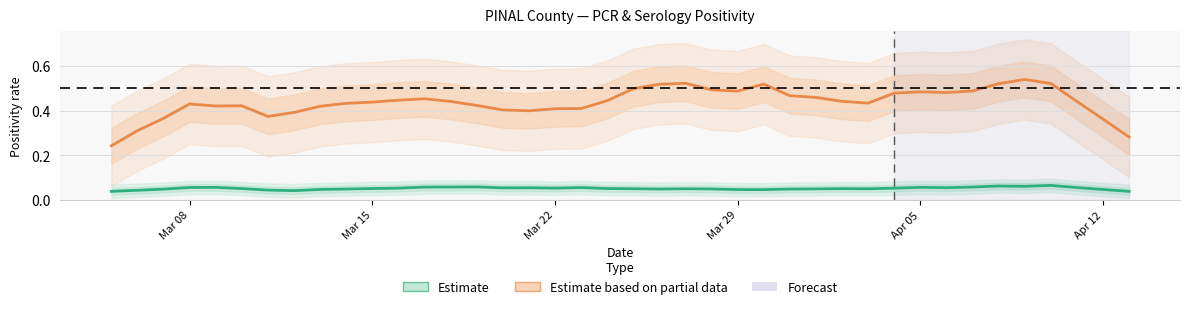

How many distinct data groups are displayed?

2